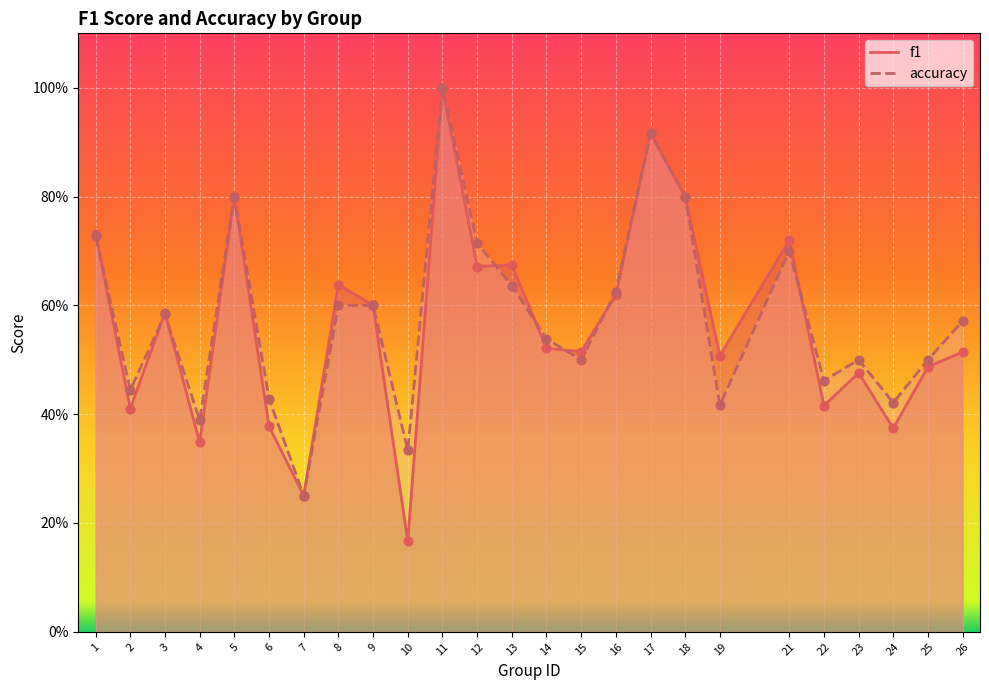

What are all the series names shown in the legend?

f1, accuracy